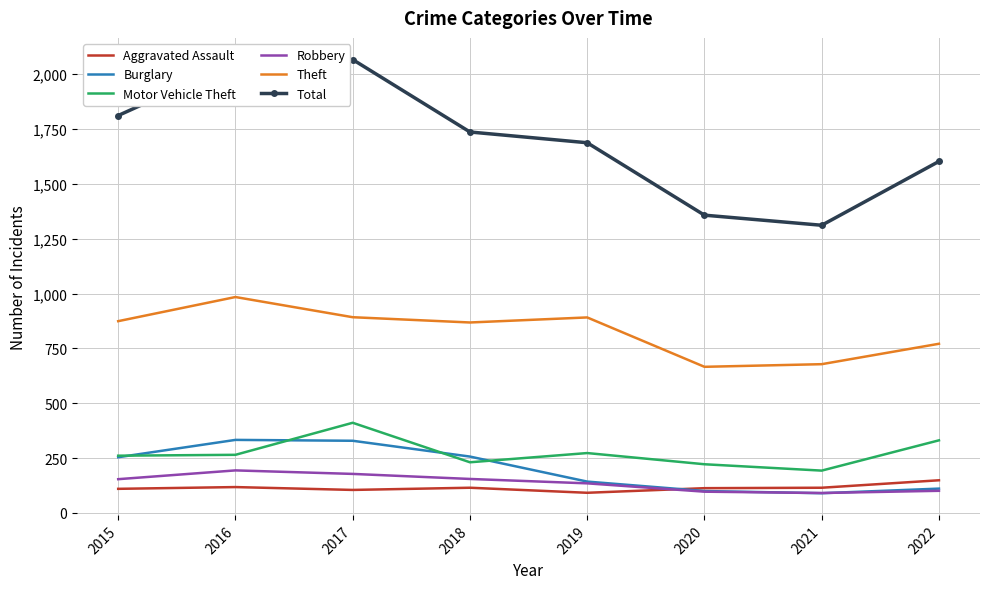

How many values in the Aggravated Assault series are below 115?

4